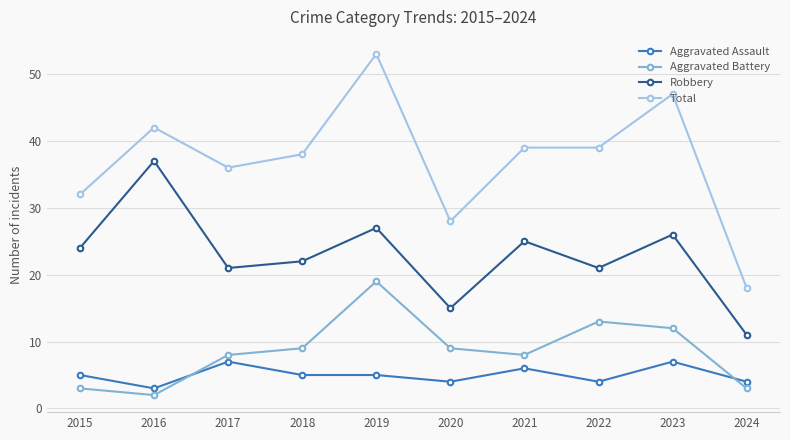

Which series has the largest total across all categories?

Total